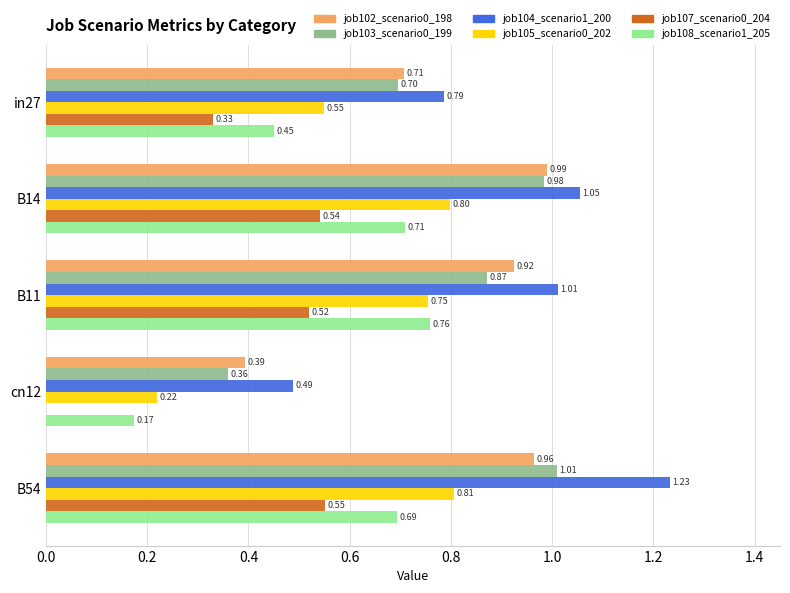

At which label does job105_scenario0_202 reach its peak?

B54